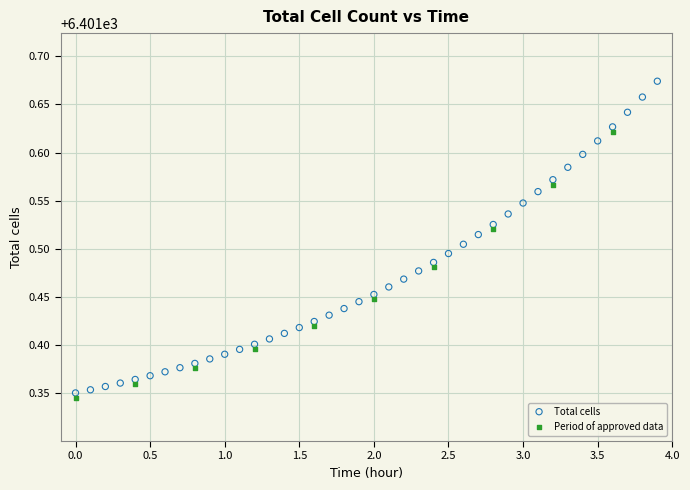

Which series has the widest spread of Y values?

Total cells